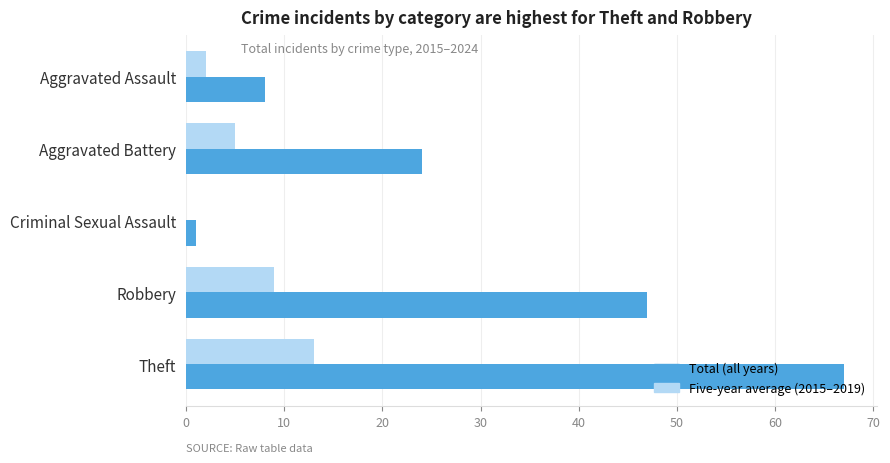

What is the sum of the Total (all years) values at Robbery and Aggravated Battery?

71